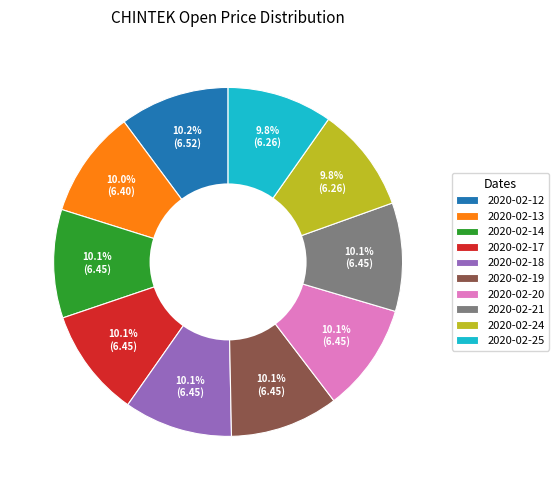

Approximately how many times larger is the value at 2020-02-24 compared to 2020-02-14?

1.0